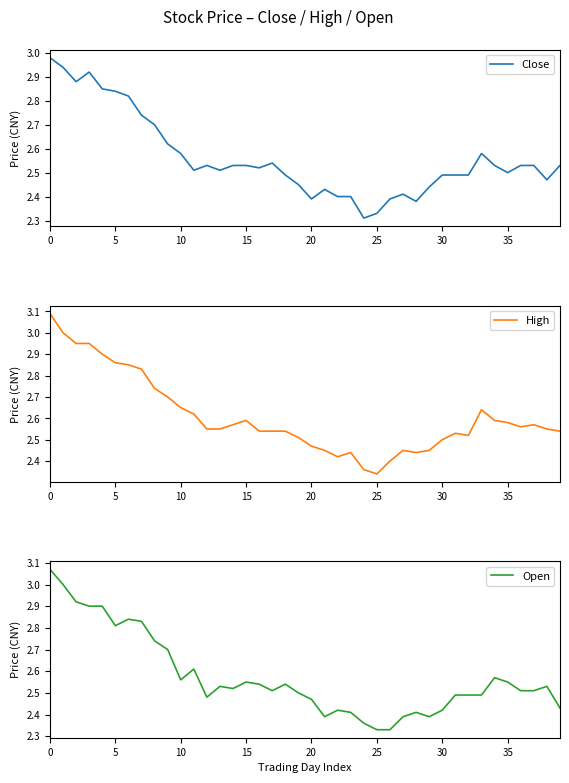

True or false: High has a value of 2.3 at 25.

True